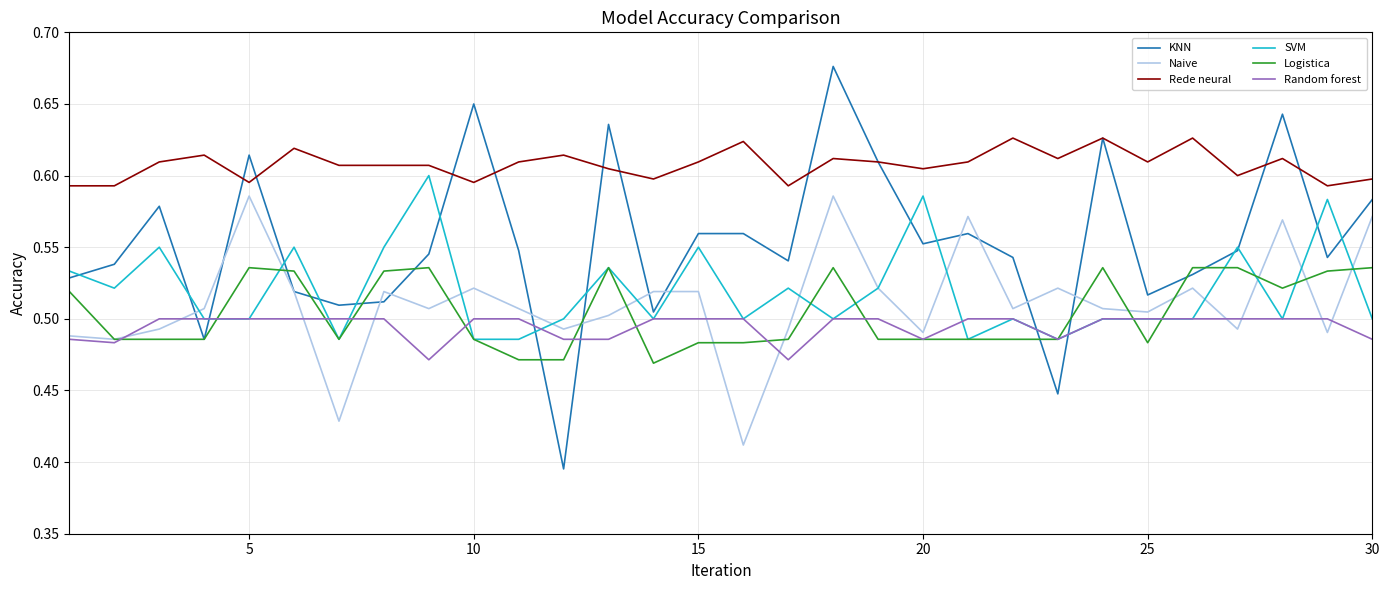

True or false: Rede neural and Random forest intersect in this chart.

False